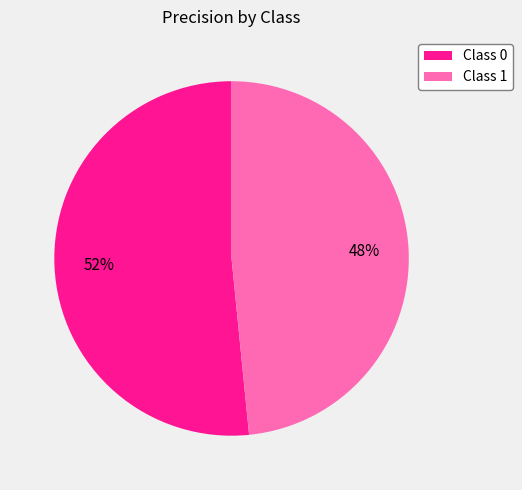

To the nearest percent, what is the average slice percentage?

50%